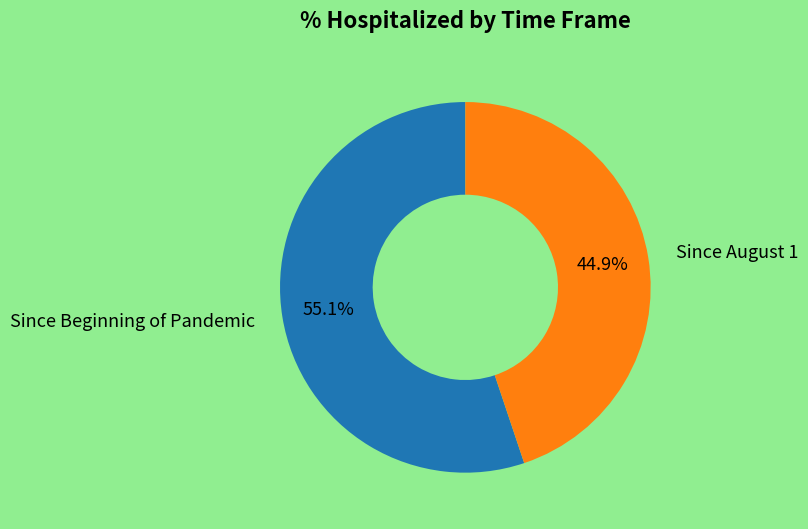

Is there any slice that represents more than half of the pie?

Yes